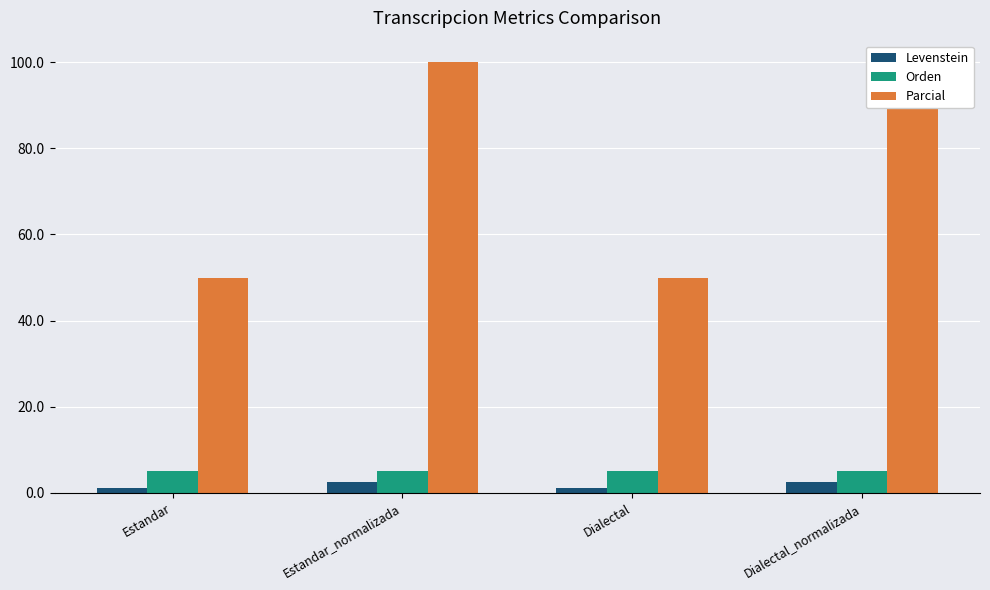

At which category is the sum across all series the highest?

Estandar_normalizada